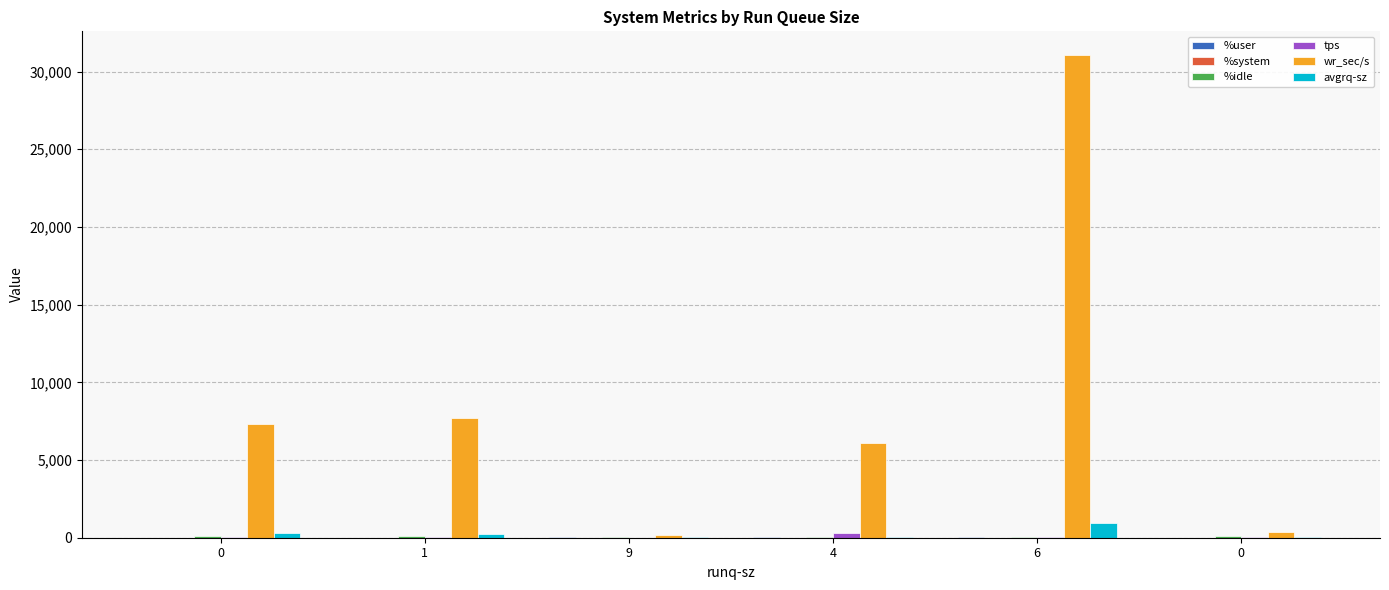

List the series in order of their peak value, highest first.

wr_sec/s, avgrq-sz, tps, %idle, %user, %system